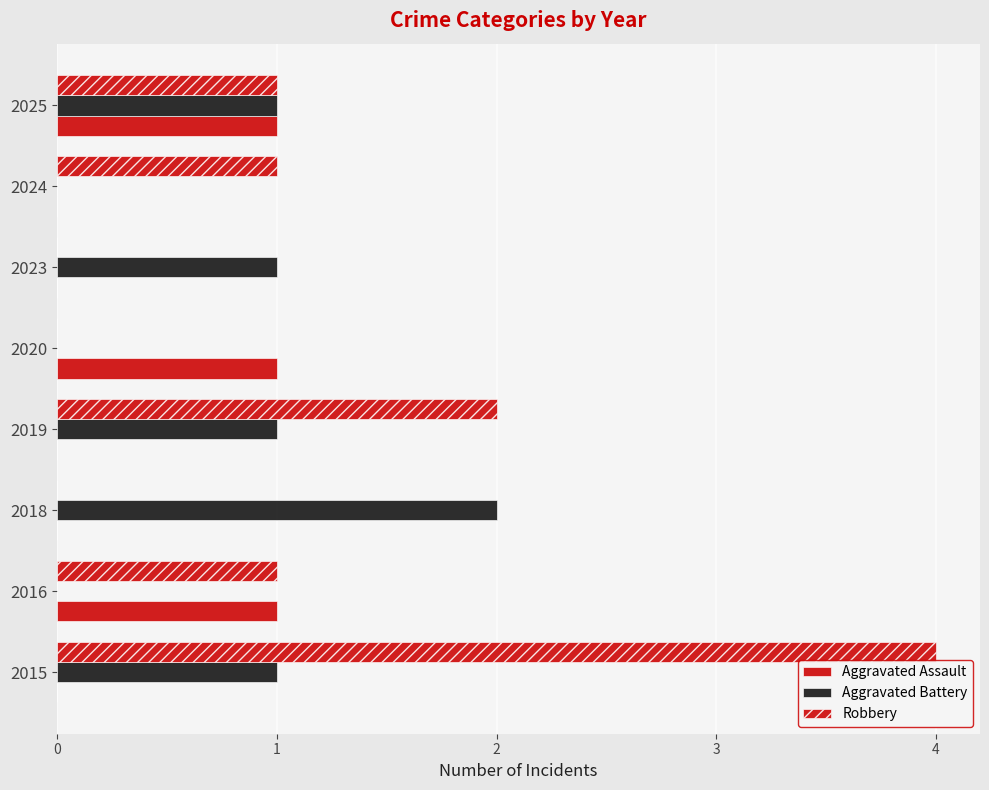

Reading left to right, list all the values displayed in this chart.

Aggravated Assault: 0	1	0	0	1	0	0	1
Aggravated Battery: 1	0	2	1	0	1	0	1
Robbery: 4	1	0	2	0	0	1	1